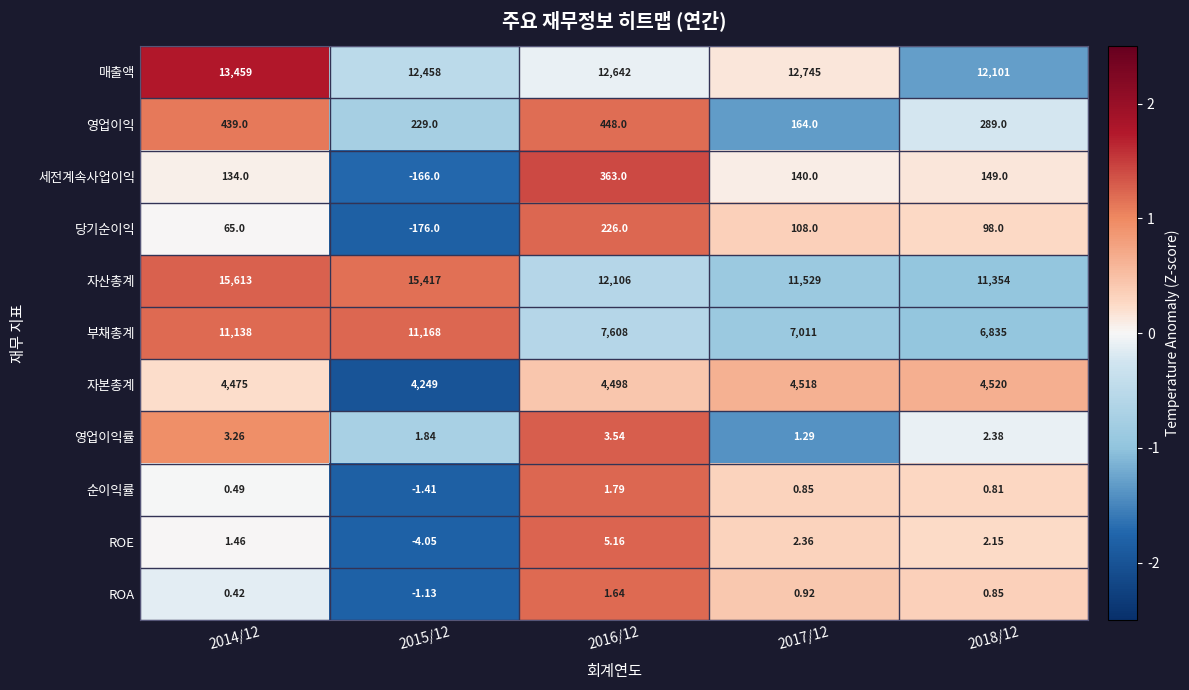

Is the value of 자산총계 at 2015/12 greater than the value of 영업이익 at 2015/12?

Yes